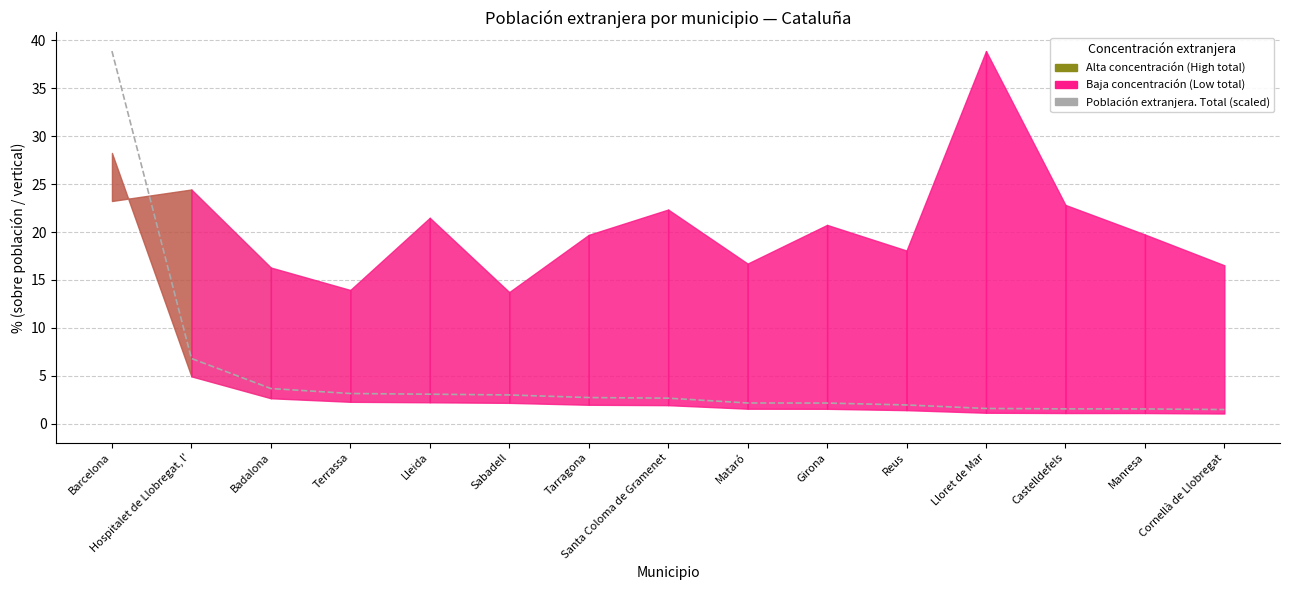

True or false: the data shows 2.8 at Tarragona.

True